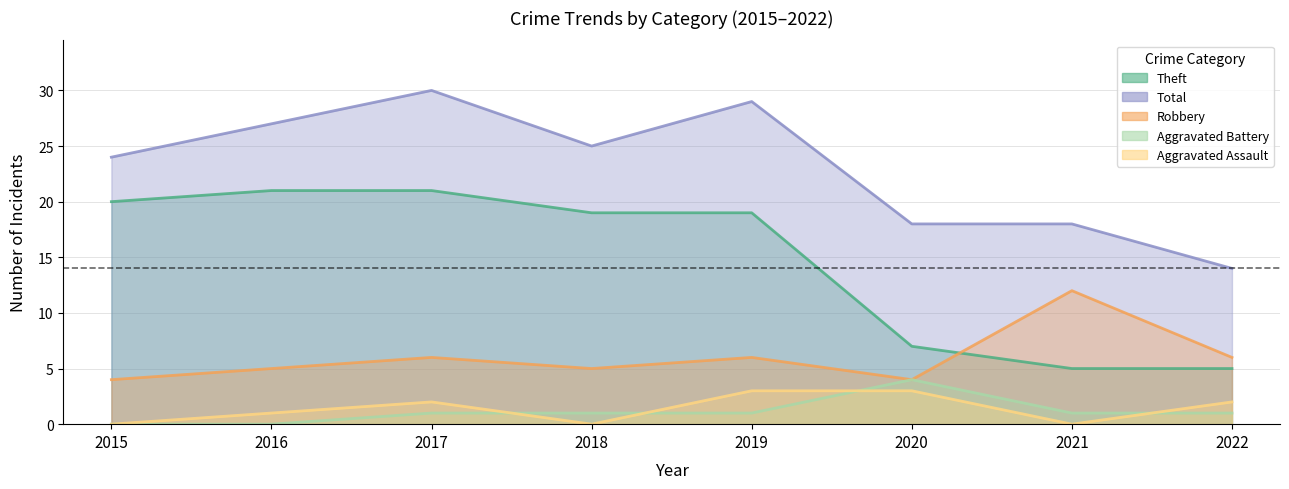

True or false: Aggravated Battery has a value of 1 at 2017.

True